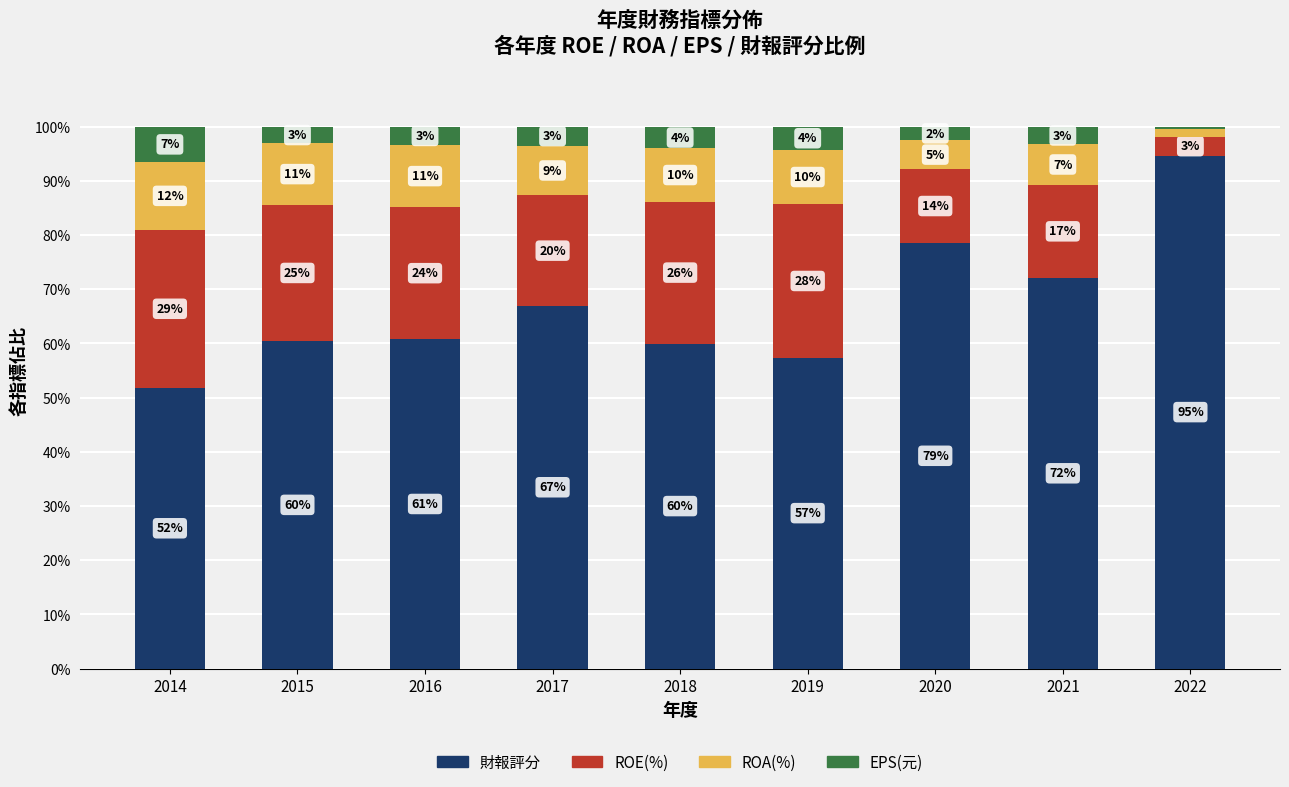

Read the ROE(%) value at 2014.

29.2